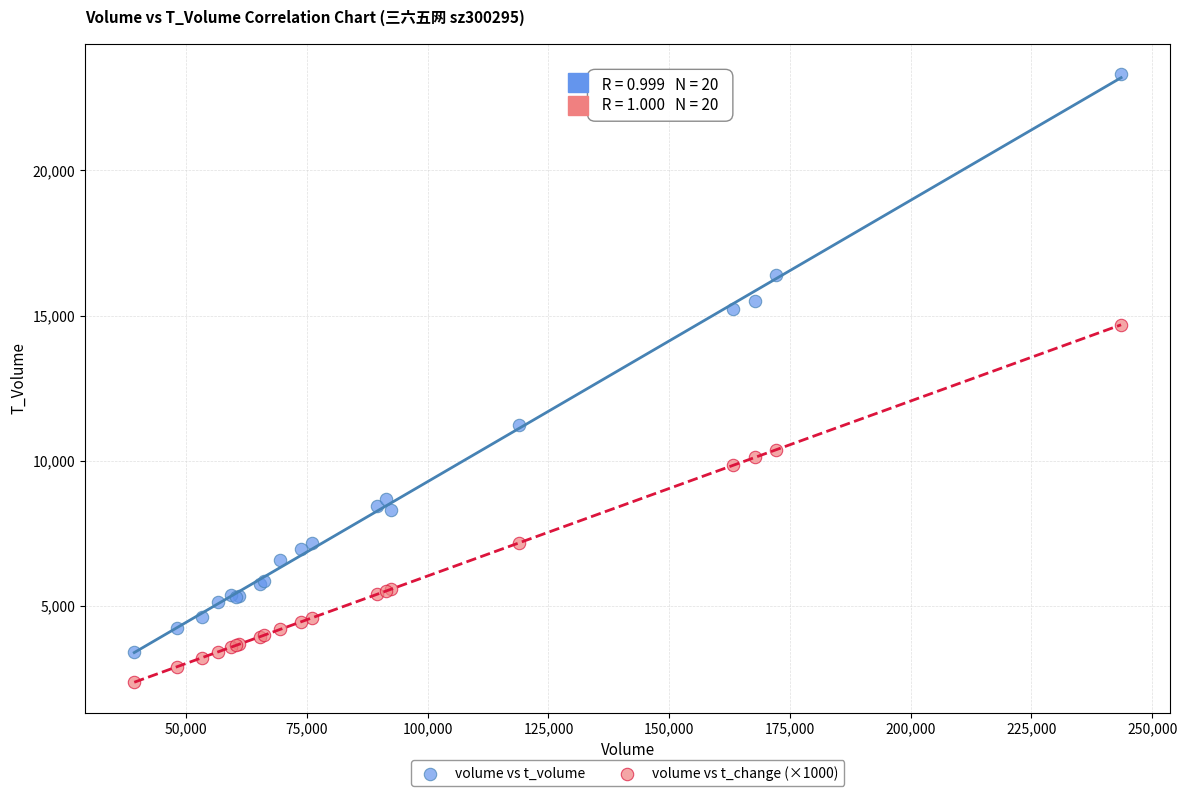

Which series reaches the minimum Y coordinate?

volume vs t_change (×1000)